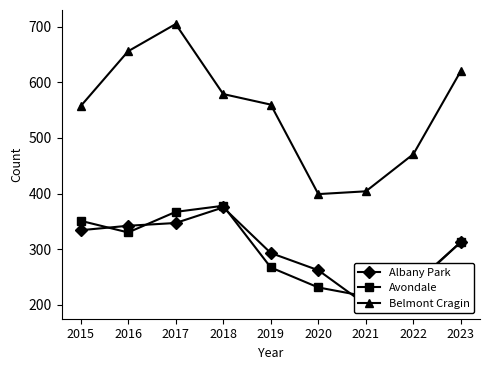

How many lines are shown in the chart?

3